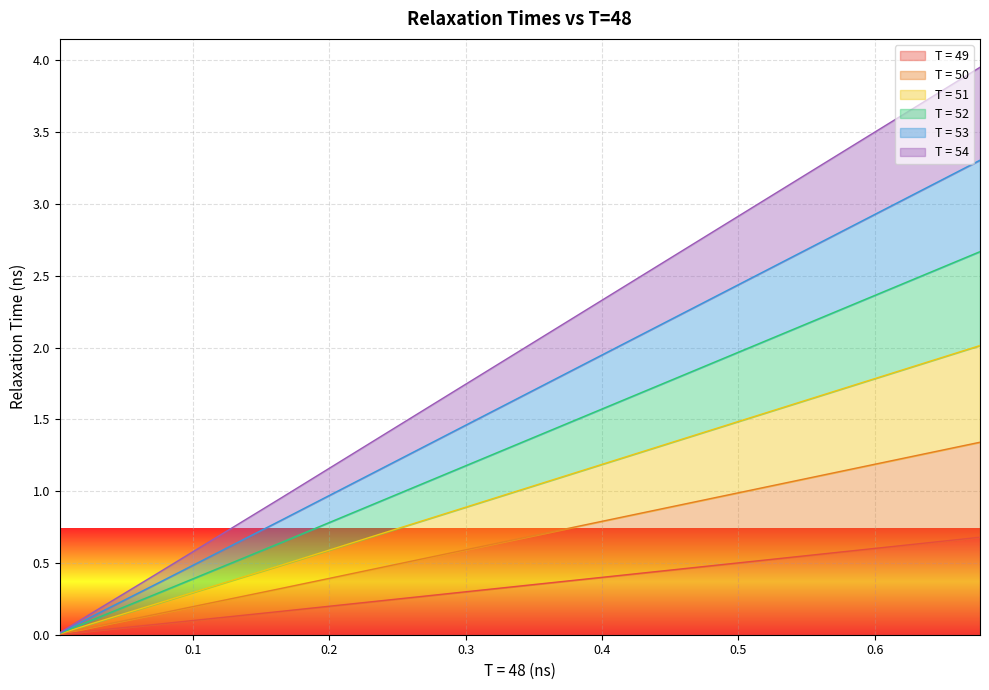

Is the value of T = 53 at 15 greater than the value of T = 50 at 9?

No